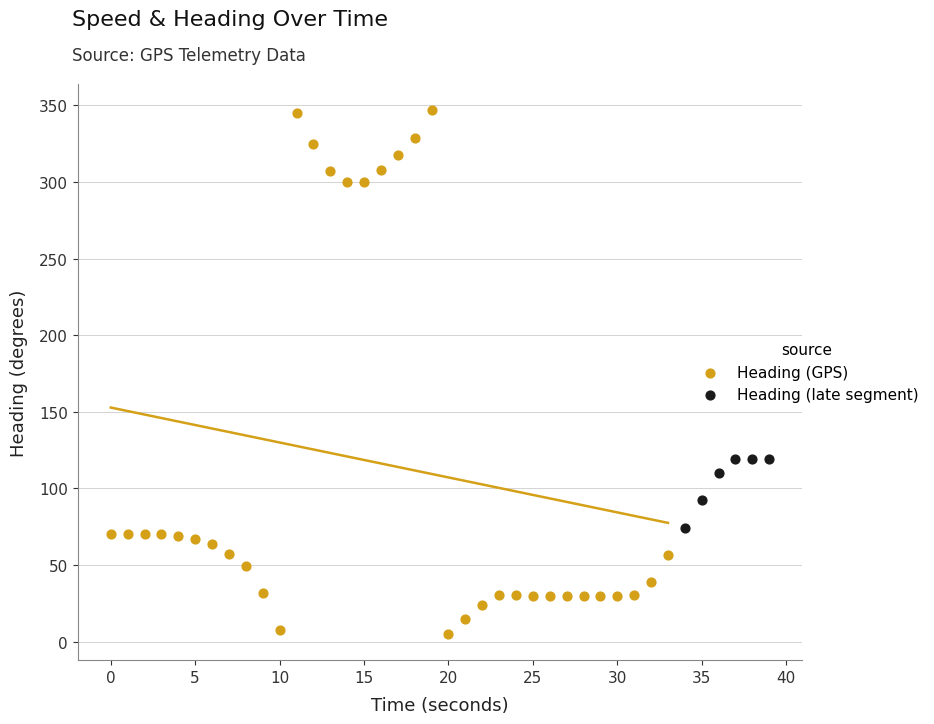

Which series has the widest spread of Y values?

Heading (GPS)